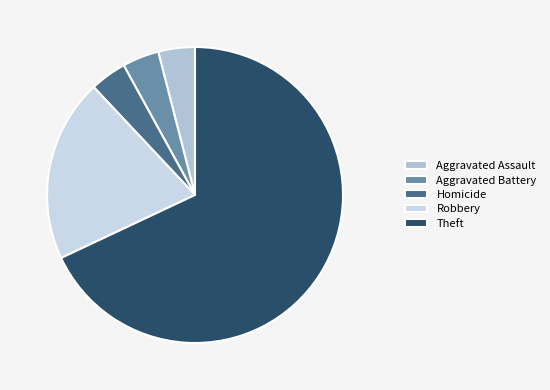

To the nearest percent, what is the difference between the Robbery and Aggravated Assault slice percentages?

16%